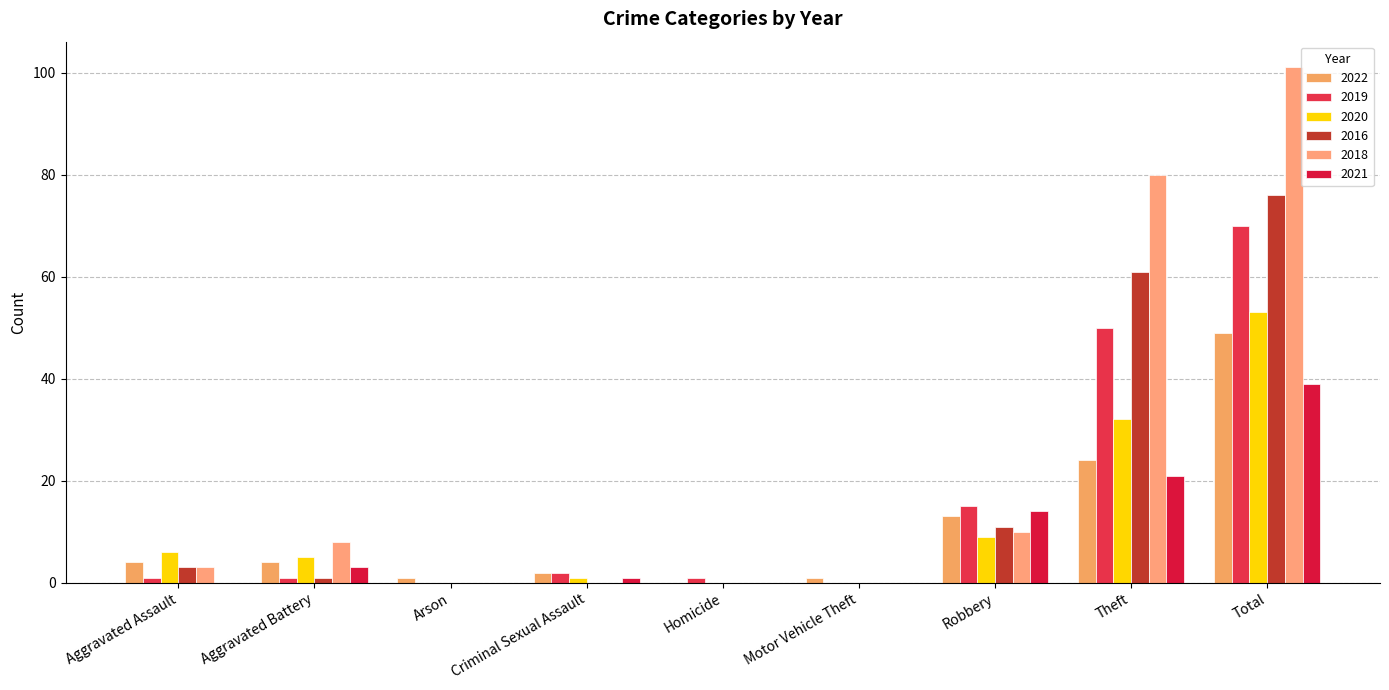

What is the difference between the maximum and minimum values in the 2022 series?

49